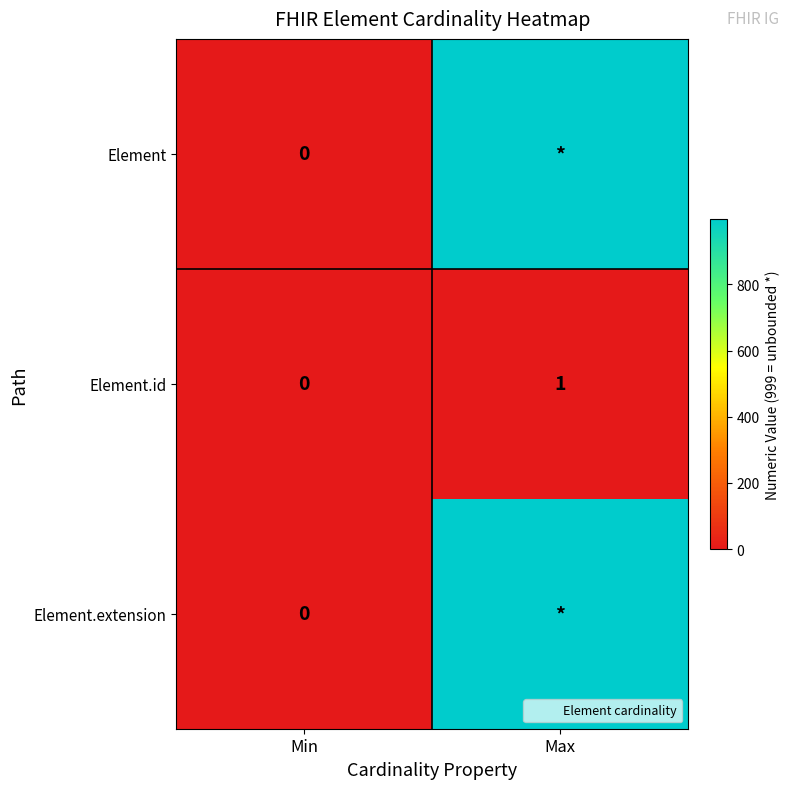

The Element.id series shows 0 at Min. True or false?

True